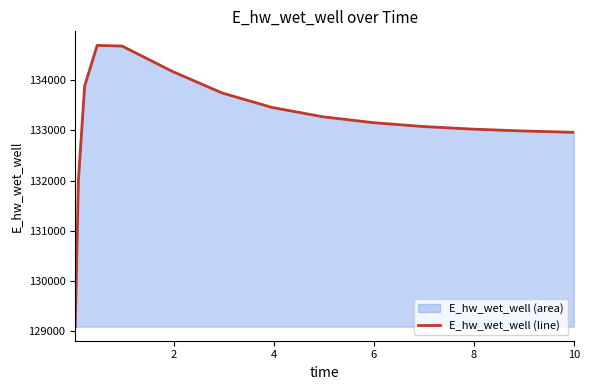

What is the value of the 1st point from the left?

129093.3